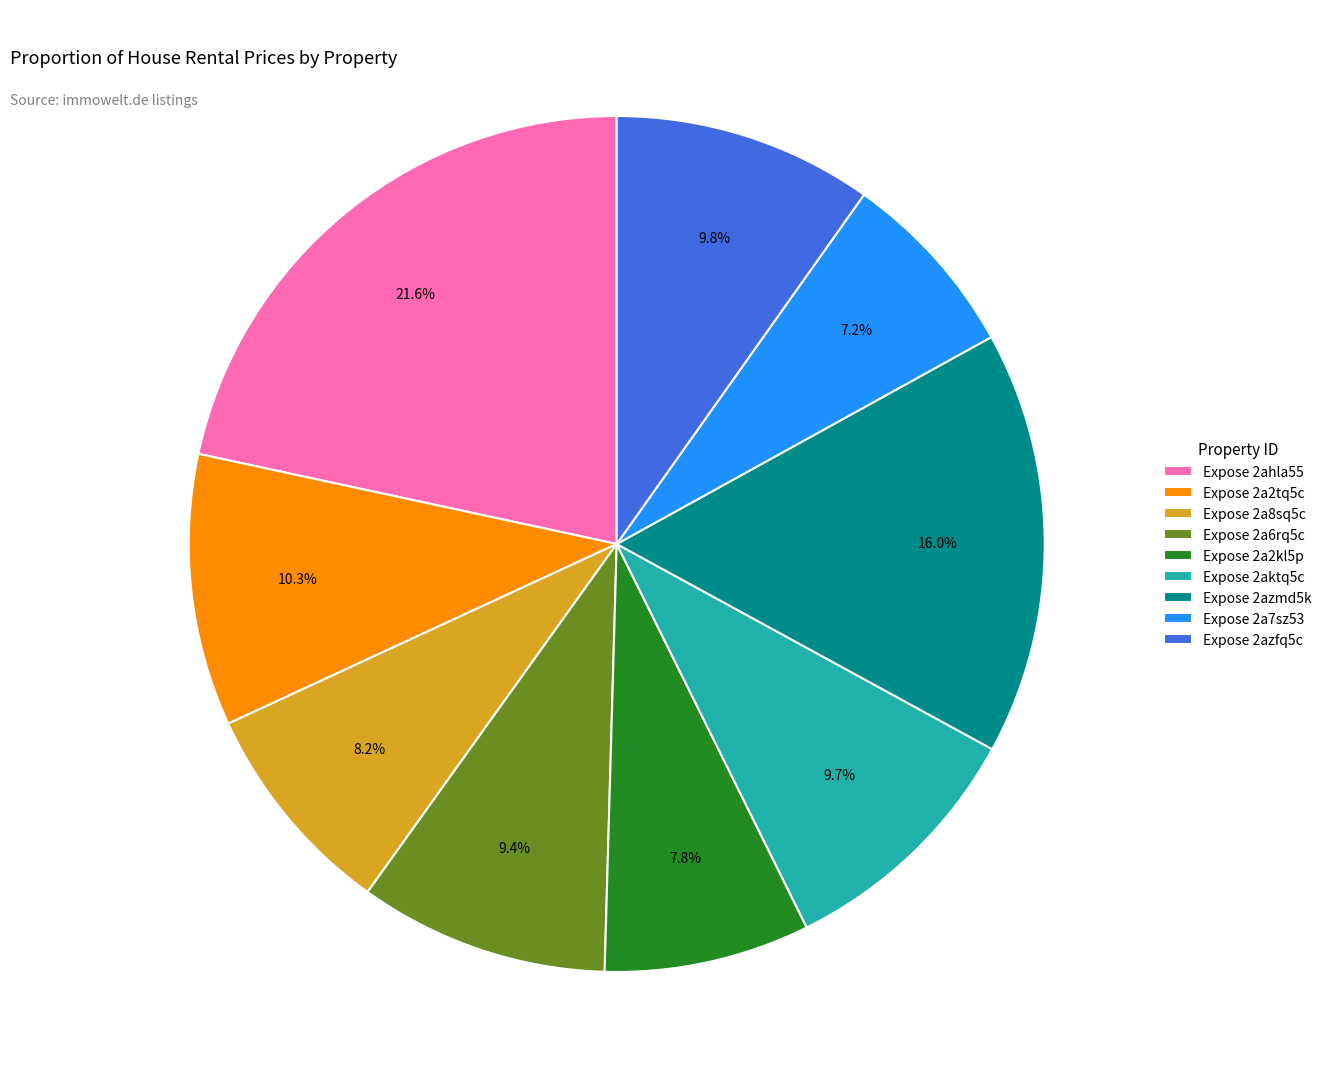

What is the ratio of the value at Expose 2ahla55 to the value at Expose 2azfq5c?

2.2